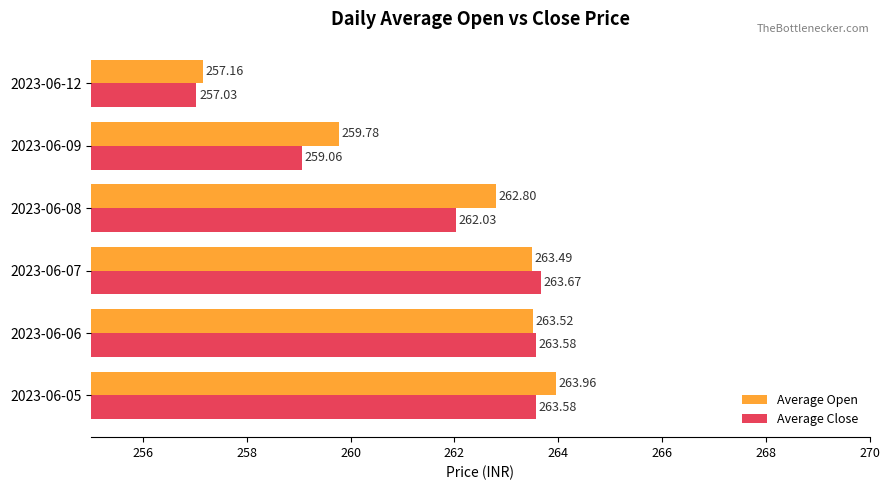

What is the total value across all series at 2023-06-08?

524.8